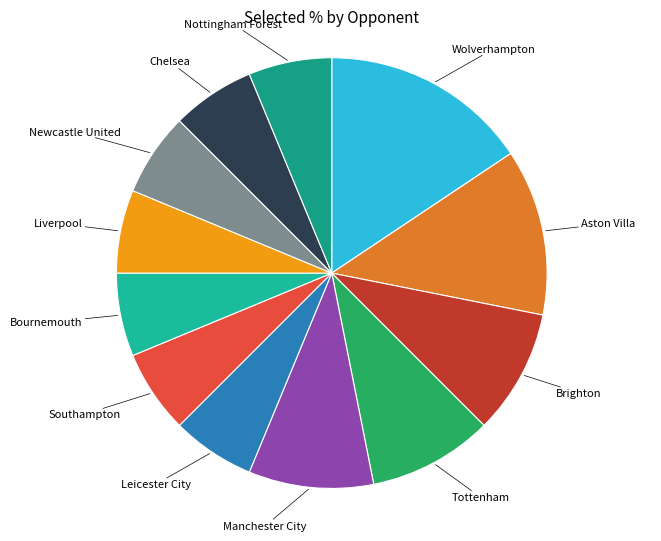

What is the largest slice in the pie chart?

Wolverhampton